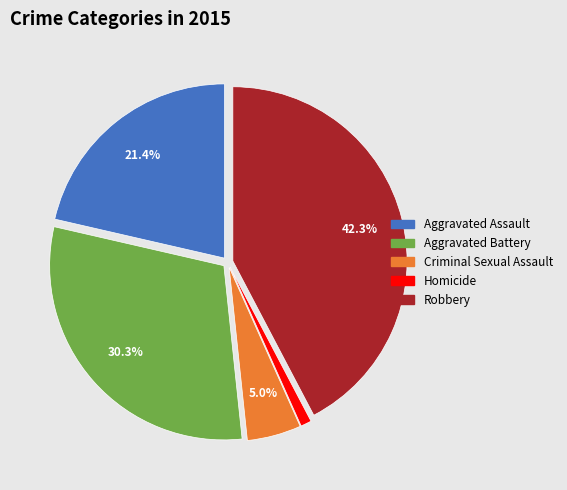

Count the number of slices in the pie.

5